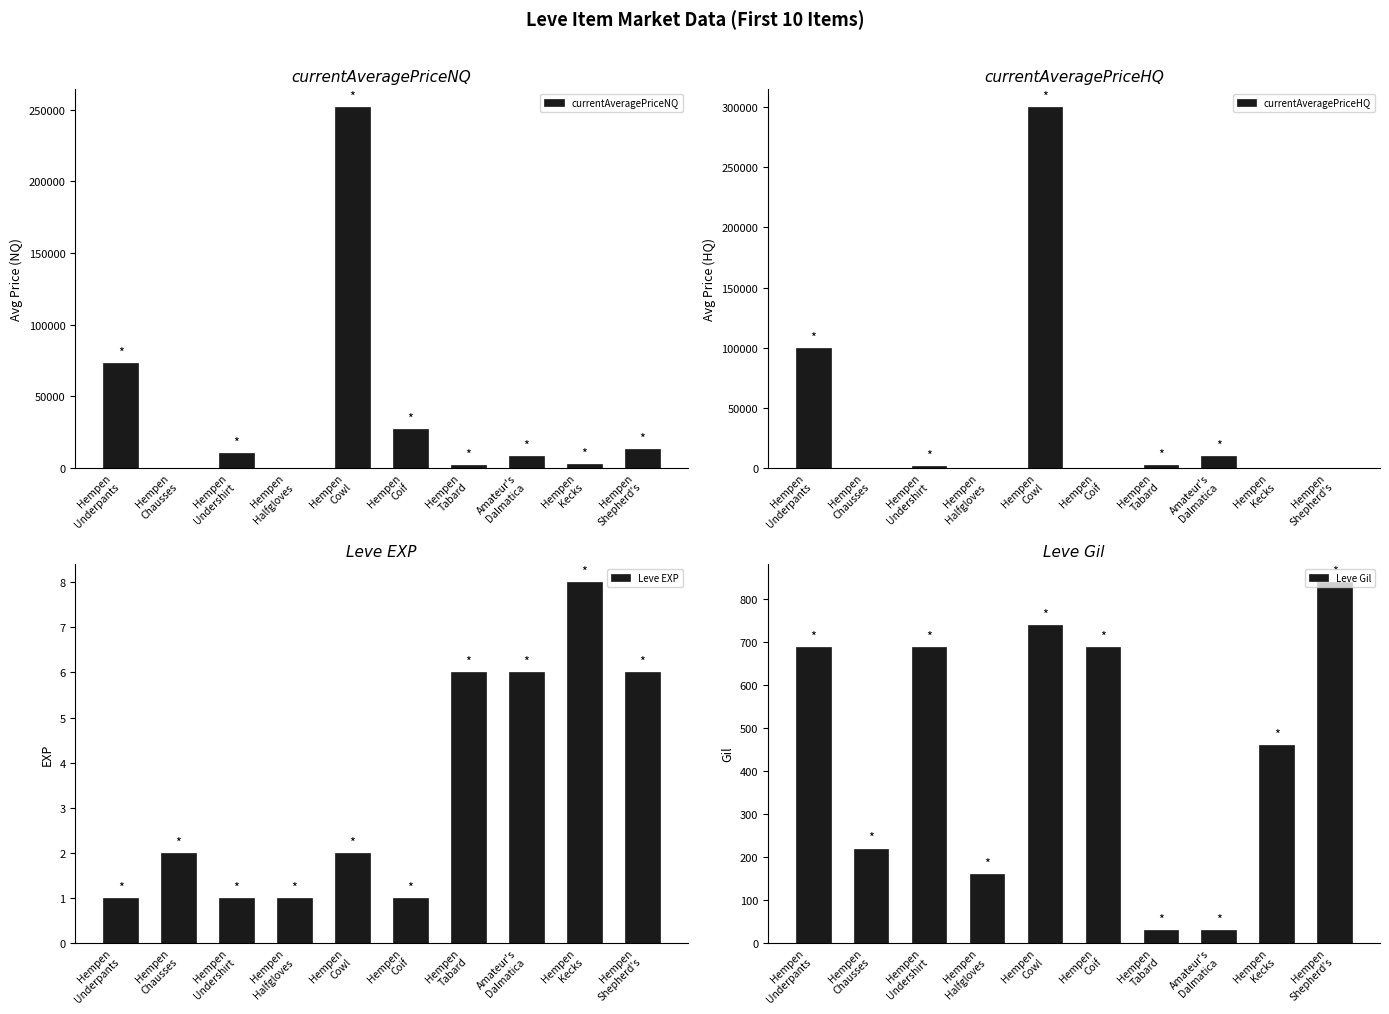

Read the Leve EXP value at Hempen
Underpants.

1